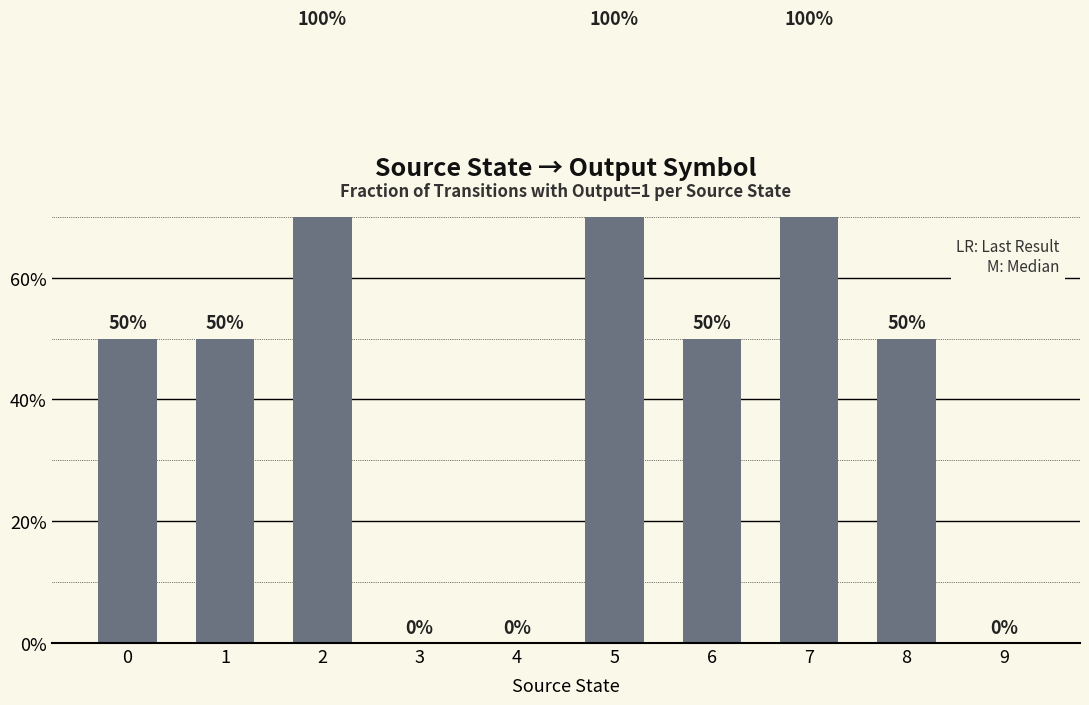

What is the difference between the values at 4 and 8?

50